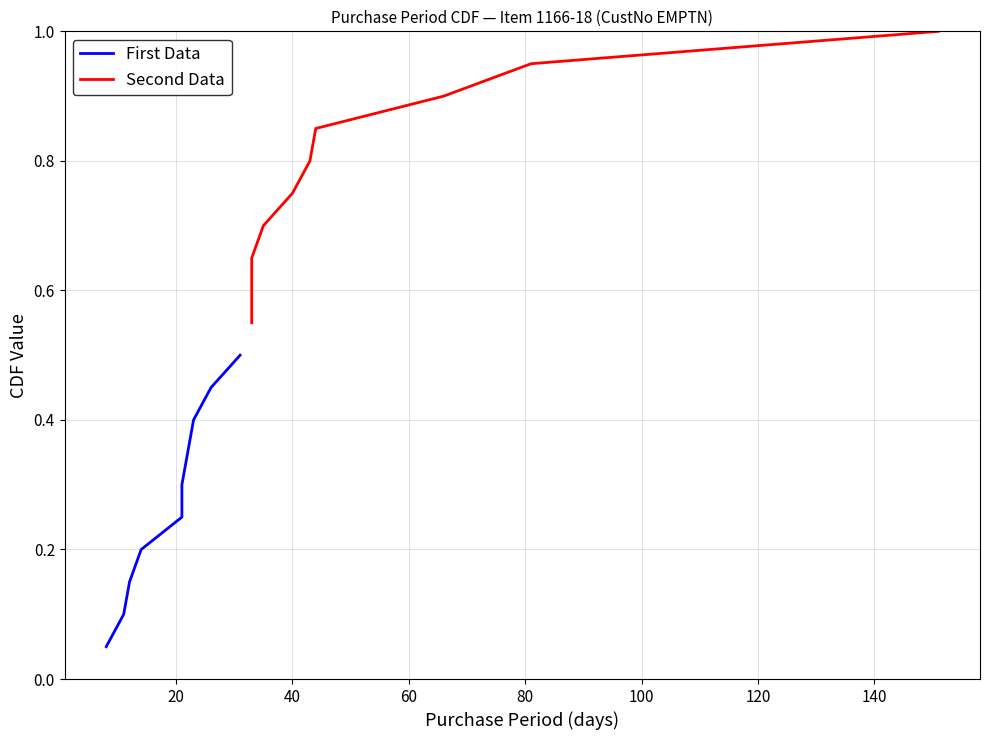

What is the average value of the First Data series?

0.3